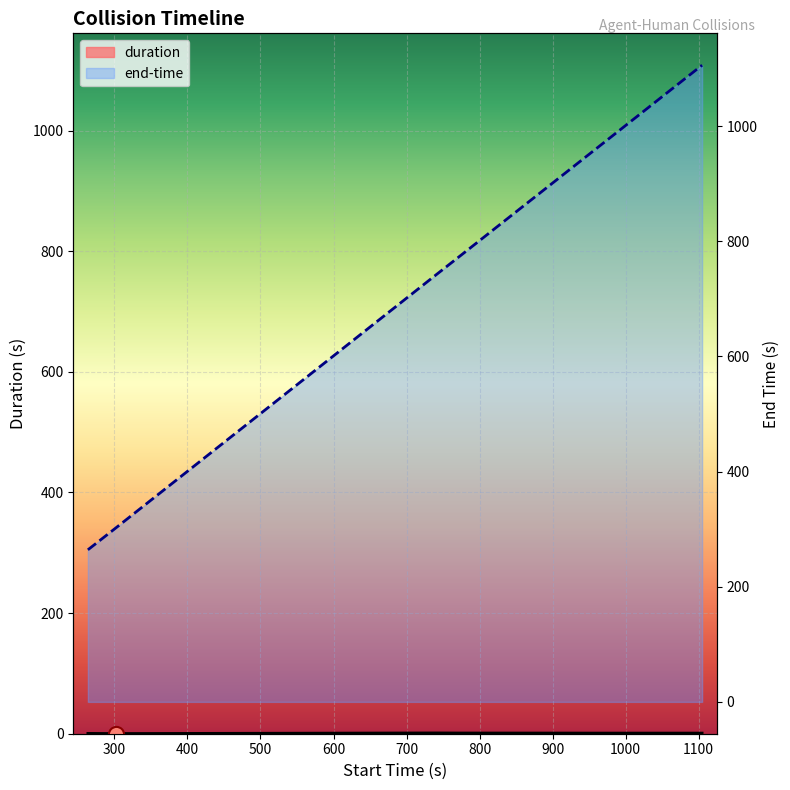

Which series reaches the minimum Y coordinate?

duration